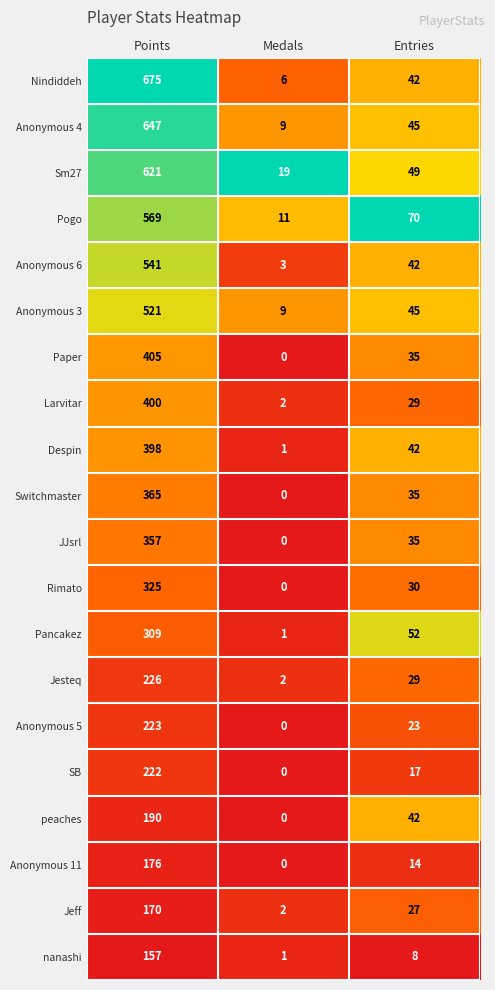

What is the difference between the maximum and minimum values in the nanashi series?

156